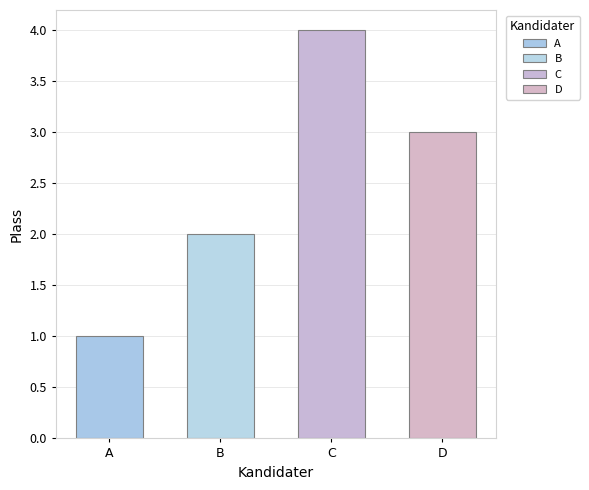

Reading right to left, what are all the values shown in this chart?

3	4	2	1